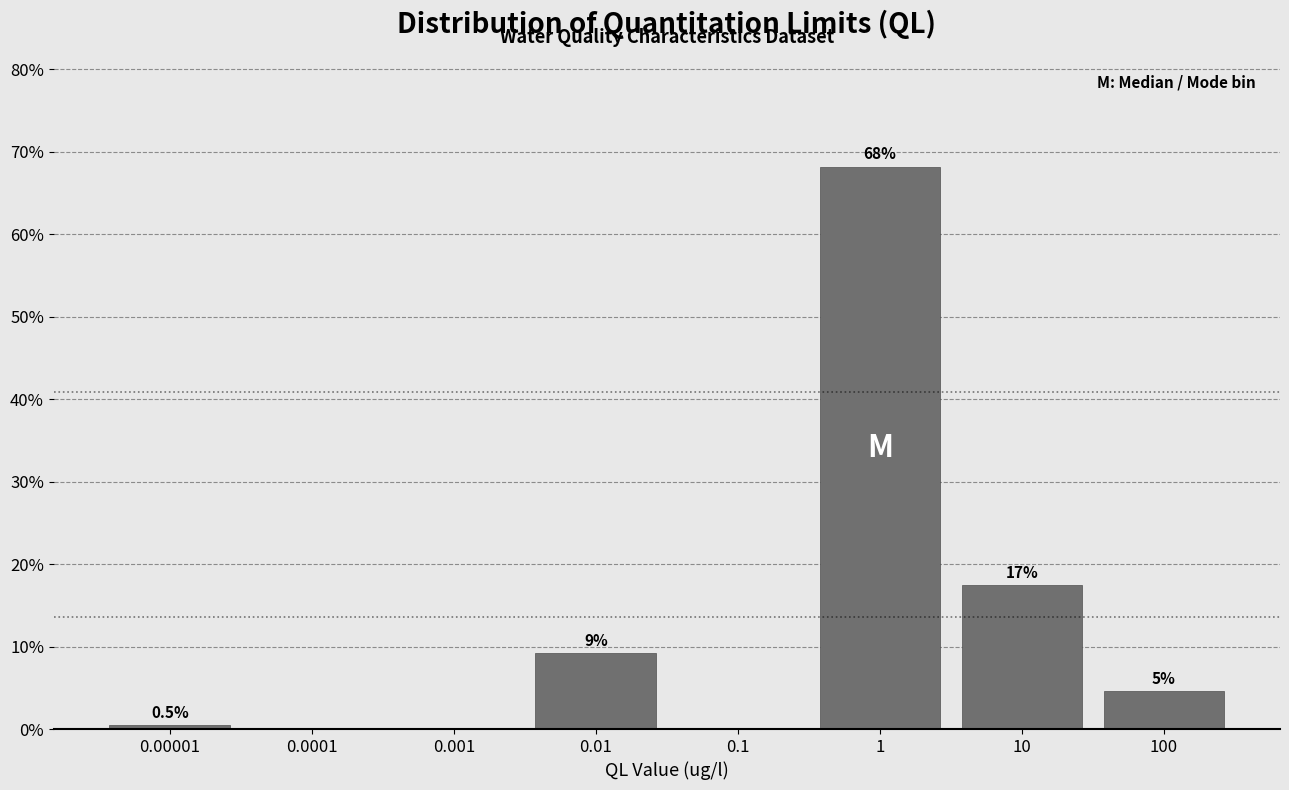

Are the bars horizontal?

No